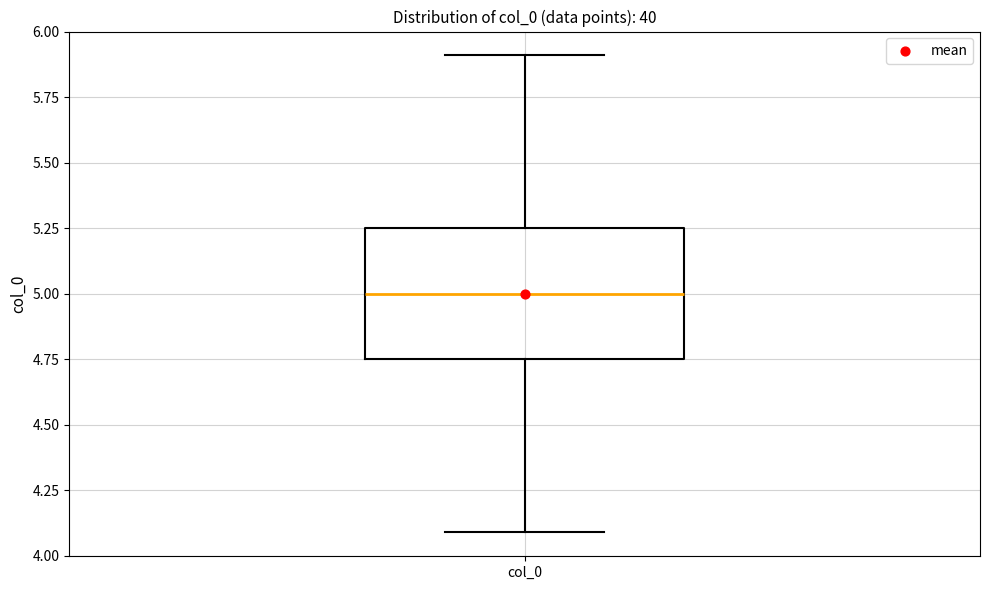

Where does the median line of the box for col_0 sit on the y-axis? The values are not printed on the chart, so give them approximately, as read against the axis.

5.00